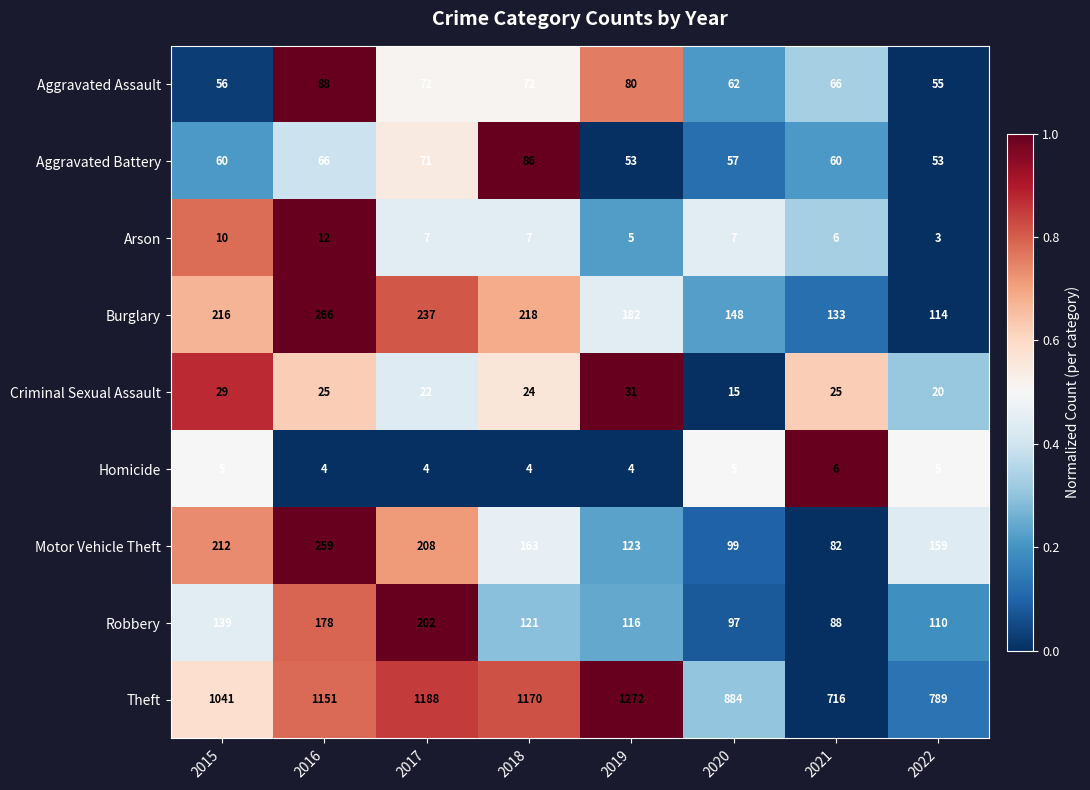

Is the value of Robbery at 2022 greater than the value of Aggravated Battery at 2016?

Yes